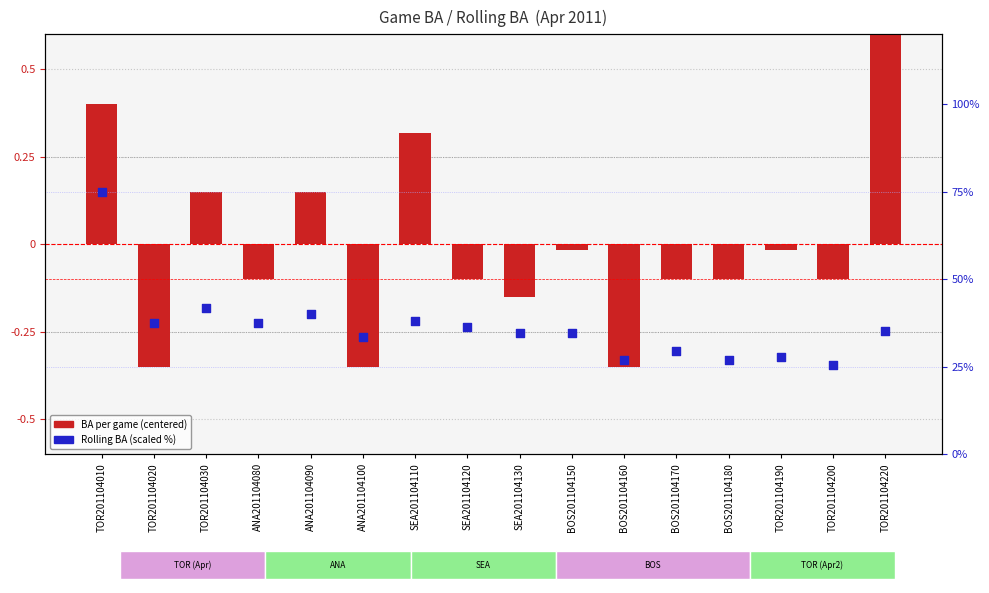

At which category is the sum across all series the highest?

TOR201104010